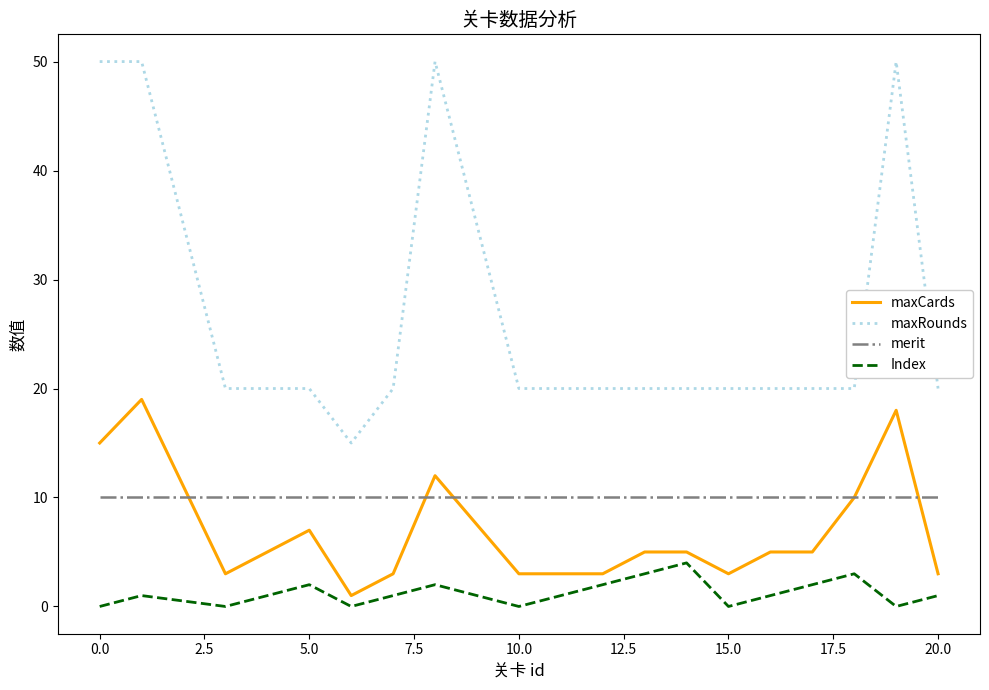

True or false: maxCards and maxRounds intersect in this chart.

False